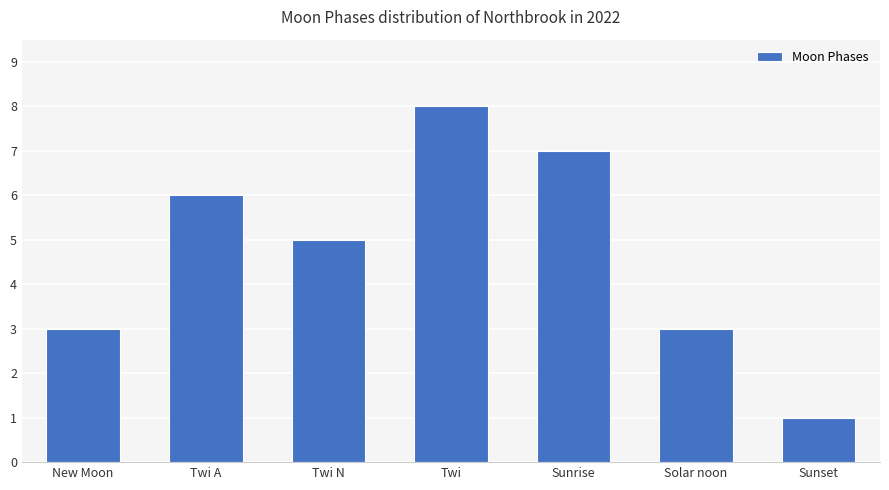

Between Solar noon and Sunrise, which is larger?

Sunrise